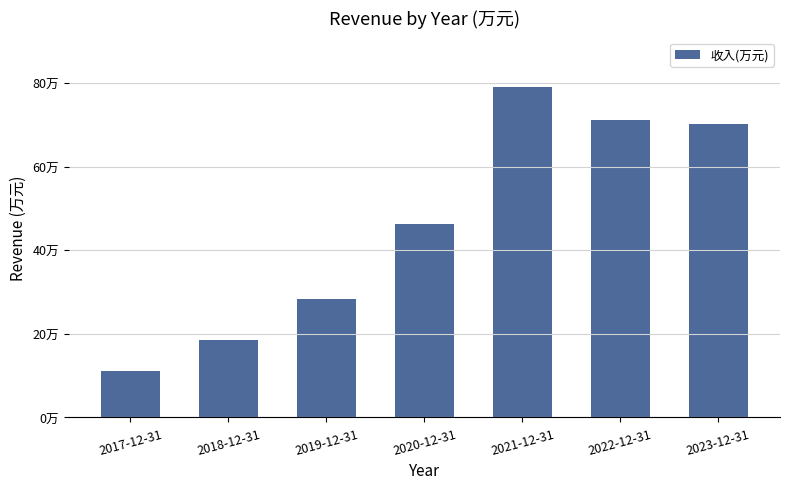

Are the bars grouped side by side (vs. stacked)?

No